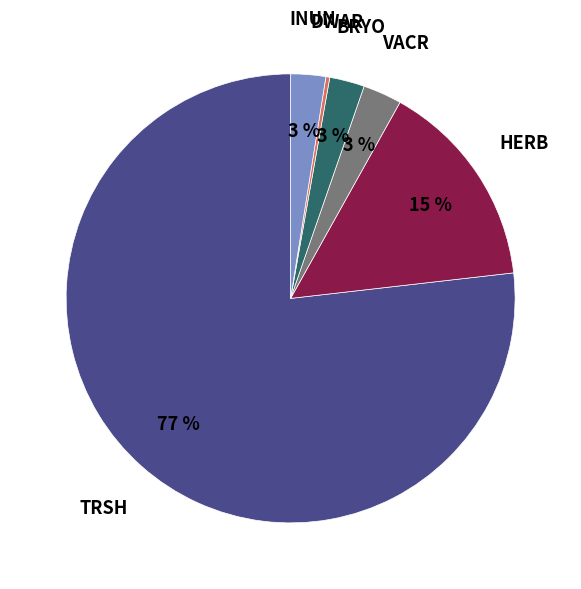

The VACR slice represents 11% of the pie. True or false?

False